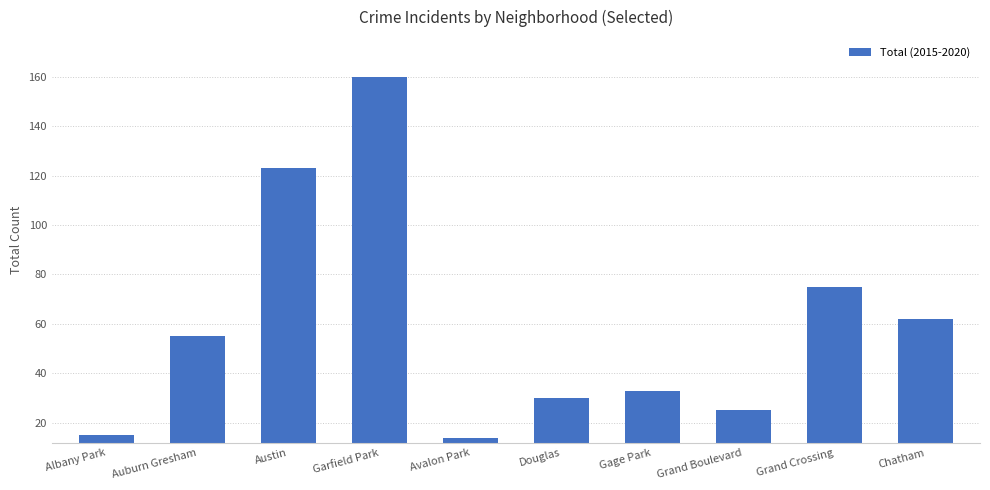

What position from the left is Grand Crossing?

9